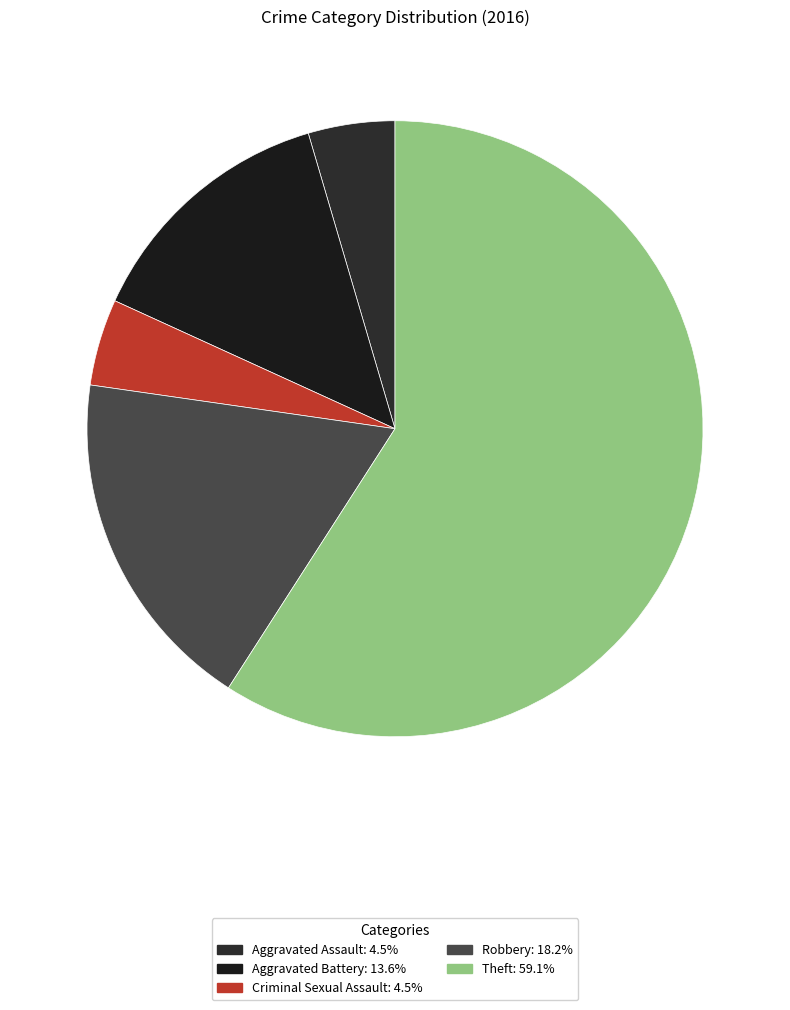

Which has a higher value, Theft or Aggravated Battery?

Theft